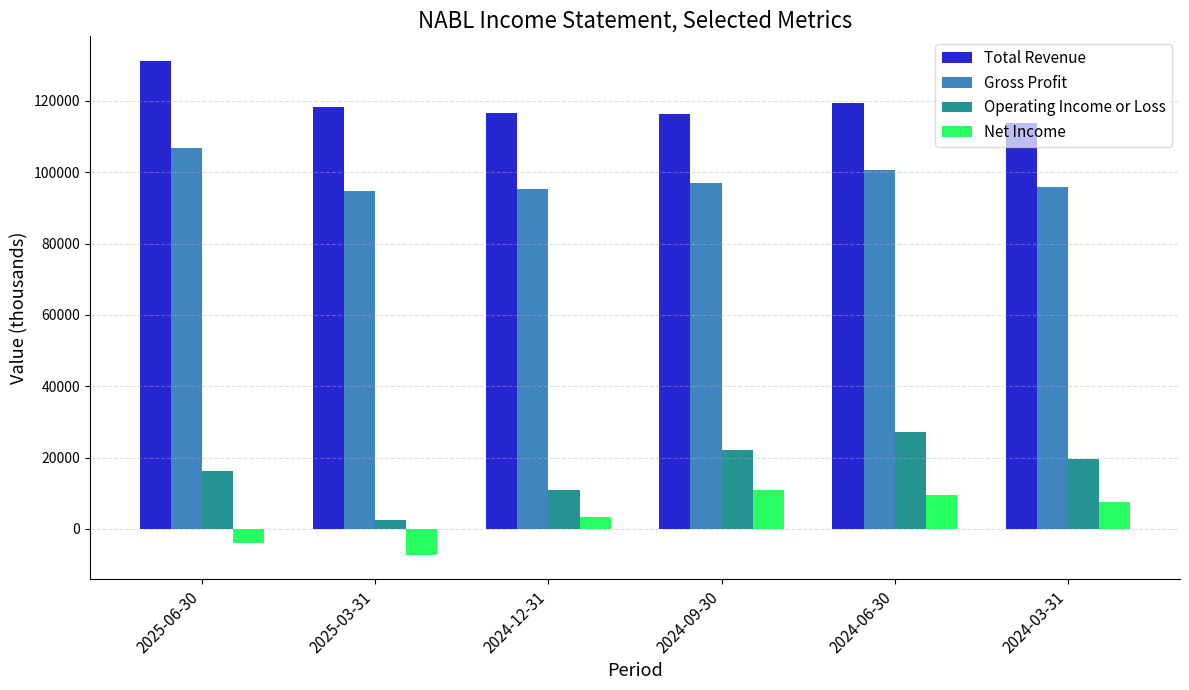

Which series has the widest spread of values?

Operating Income or Loss